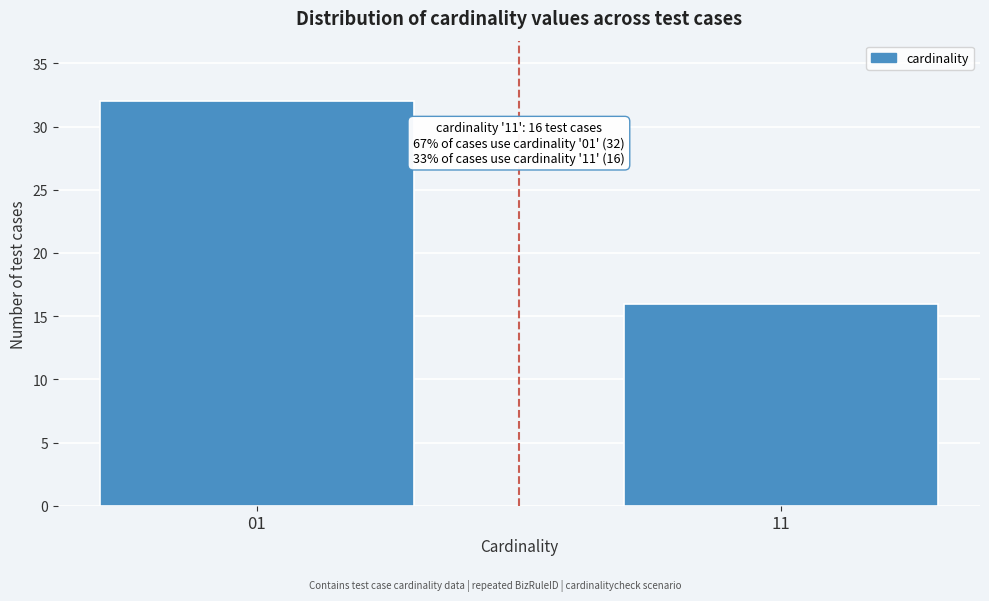

Reading left to right, transcribe all the data shown in this chart.

01=32	11=16